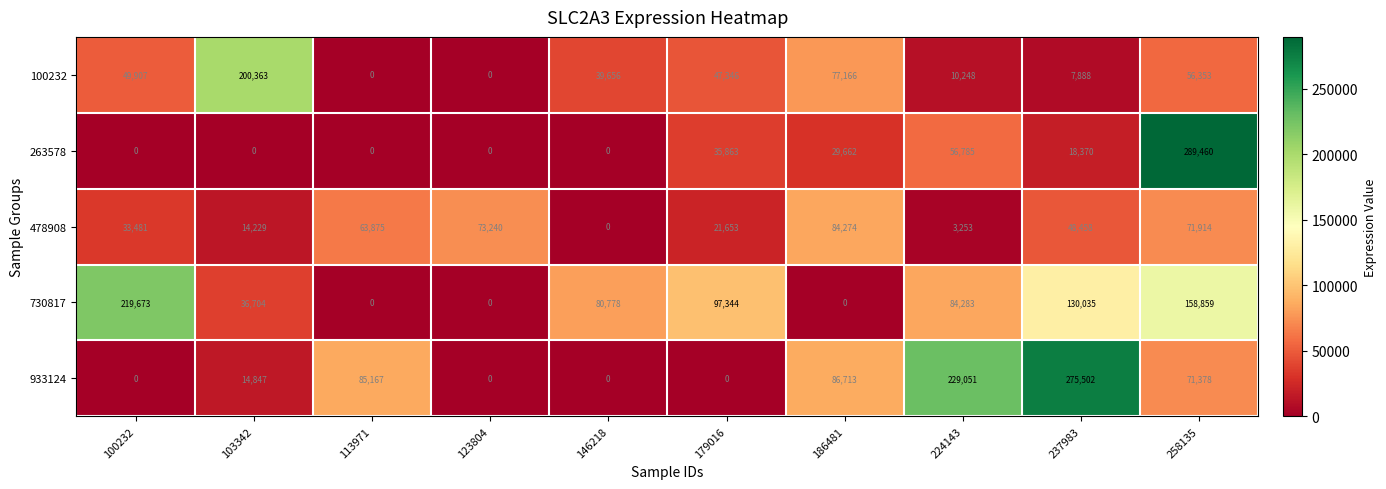

Is it true that 478908 equals 56465 at 100232?

False